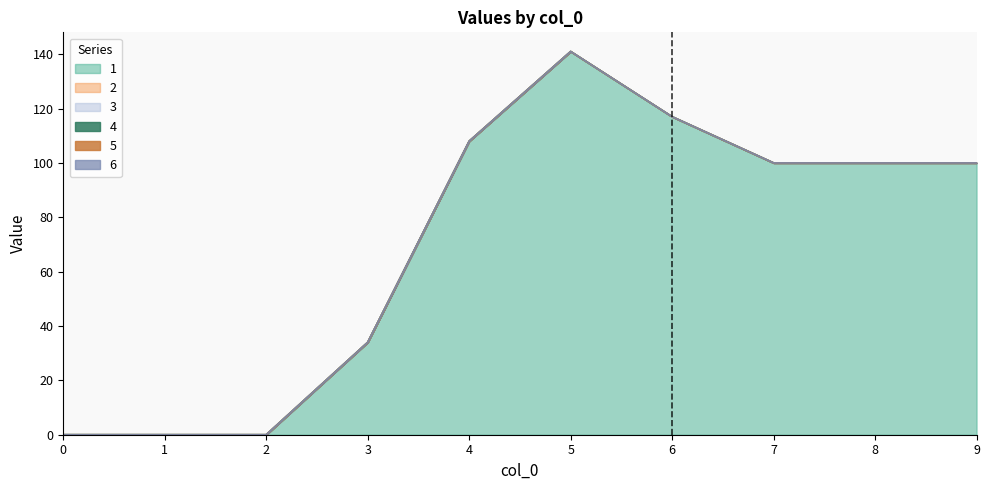

What are all the series names shown in the legend?

1, 2, 3, 4, 5, 6